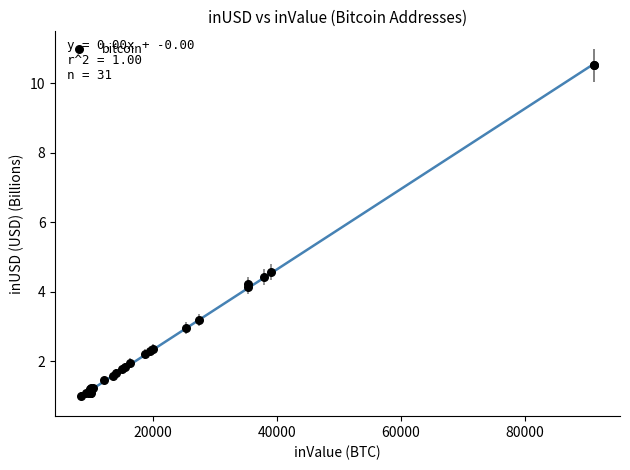

What Y value in the scatter plot is closest to 5?

4.6